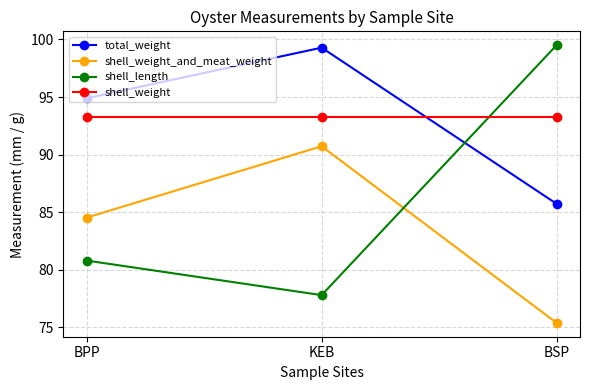

Between BPP and KEB, which series saw the biggest shift?

shell_weight_and_meat_weight